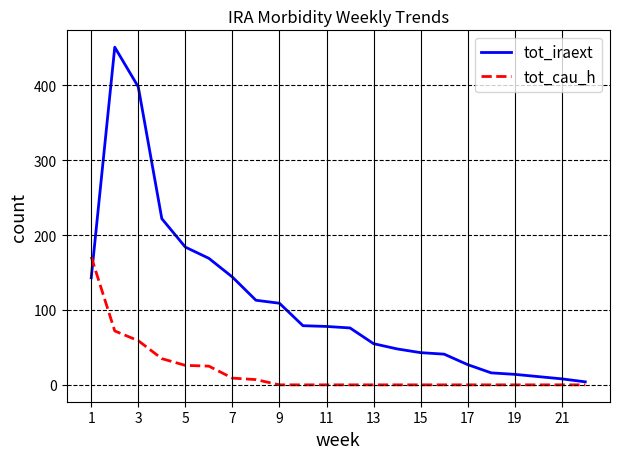

Which series has the largest range (max minus min)?

tot_iraext